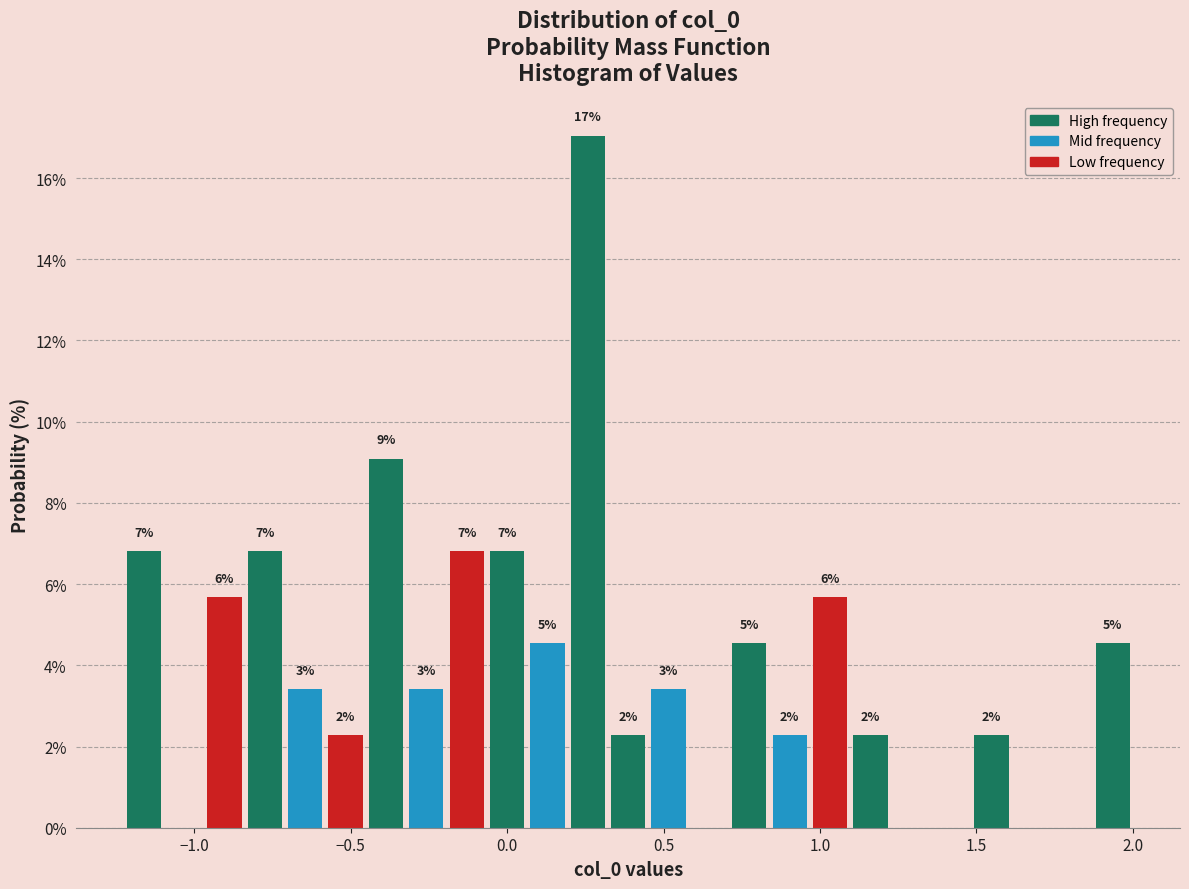

Read against the x-axis, roughly where is the centre of the tallest bar?

0.25